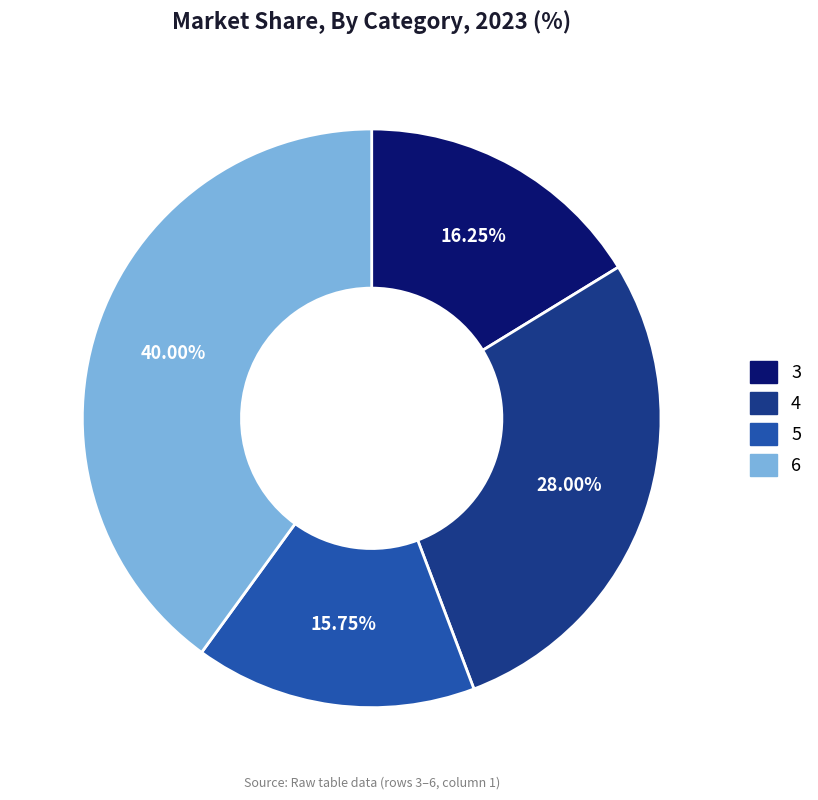

To the nearest percent, what is the combined percentage of 5 and 4?

44%